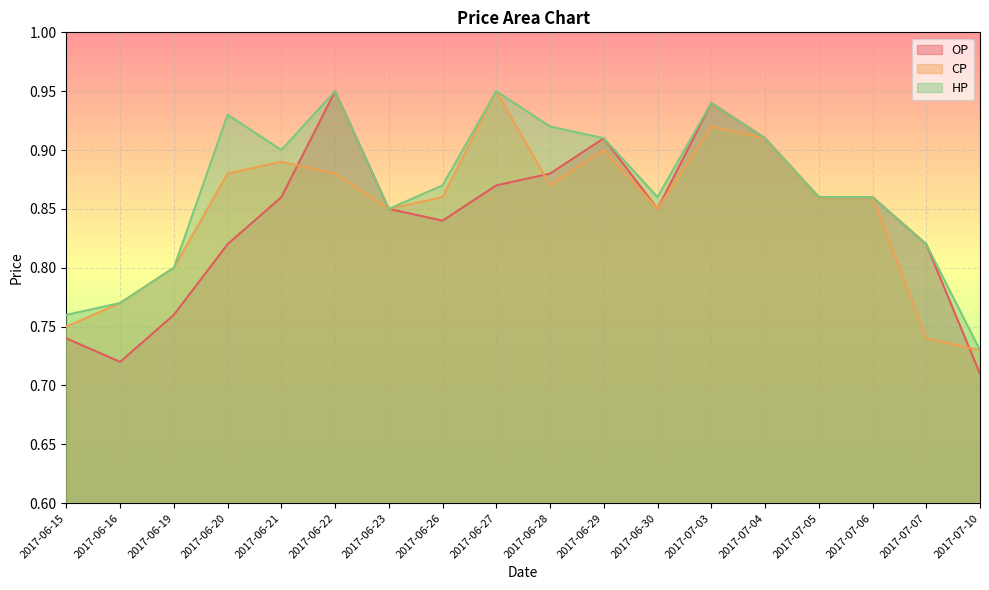

Reading left to right, what are all the values shown in this chart?

OP: 0.7	0.7	0.8	0.8	0.9	0.9	0.8	0.8	0.9	0.9	0.9	0.8	0.9	0.9	0.9	0.9	0.8	0.7
CP: 0.8	0.8	0.8	0.9	0.9	0.9	0.8	0.9	0.9	0.9	0.9	0.8	0.9	0.9	0.9	0.9	0.7	0.7
HP: 0.8	0.8	0.8	0.9	0.9	0.9	0.8	0.9	0.9	0.9	0.9	0.9	0.9	0.9	0.9	0.9	0.8	0.7